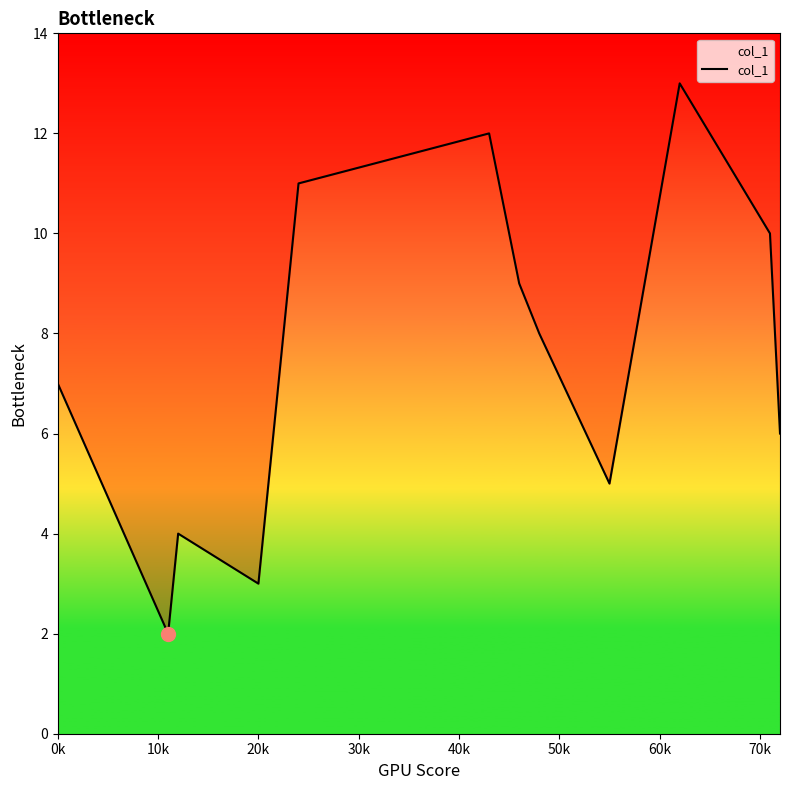

Does the chart have visible grid lines?

No